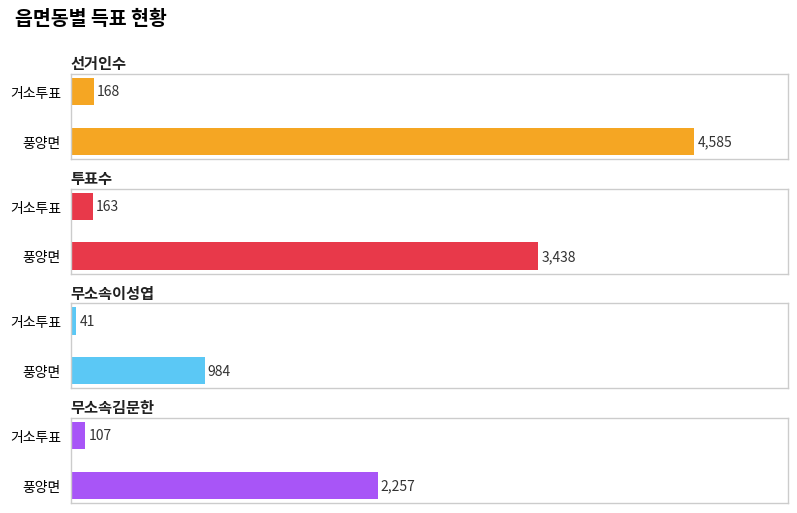

Which category has the lowest value across all series?

거소투표